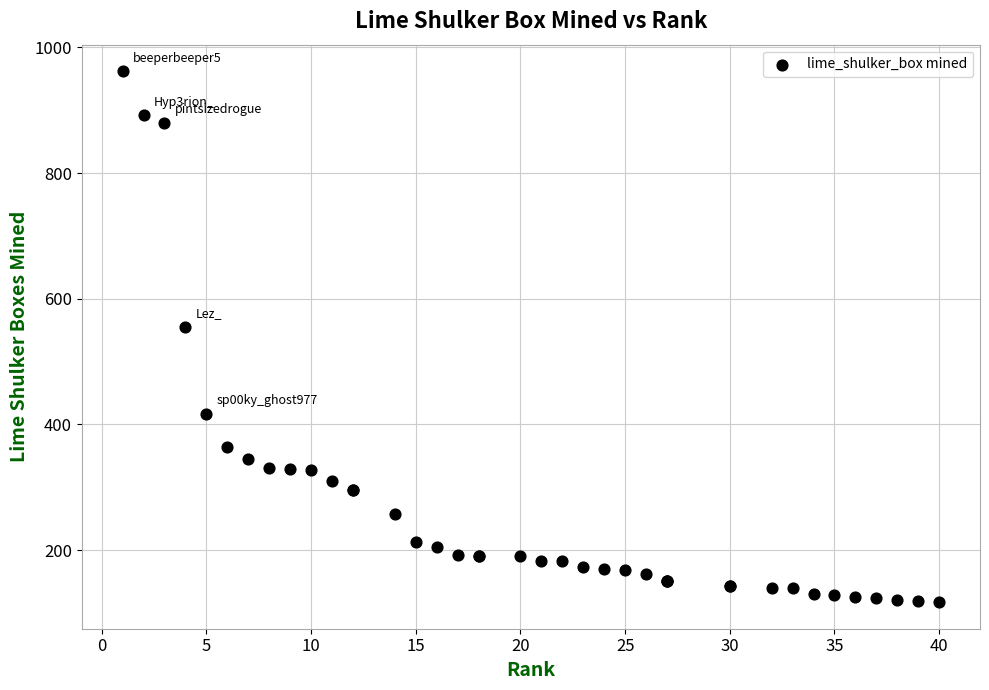

What Y value in the scatter plot is closest to 539?

555